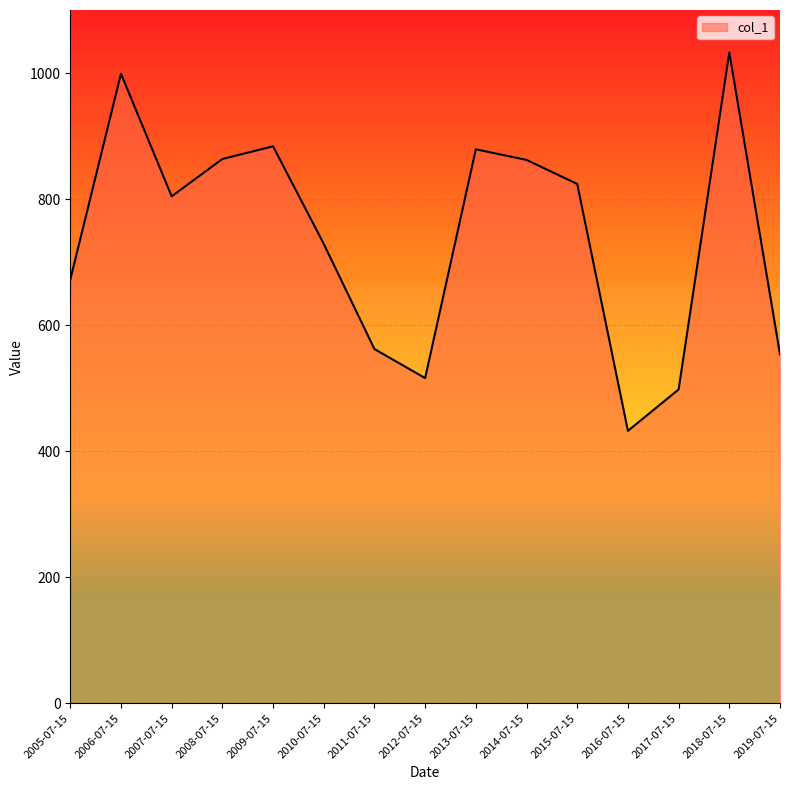

What is the difference between the maximum and minimum values?

600.3